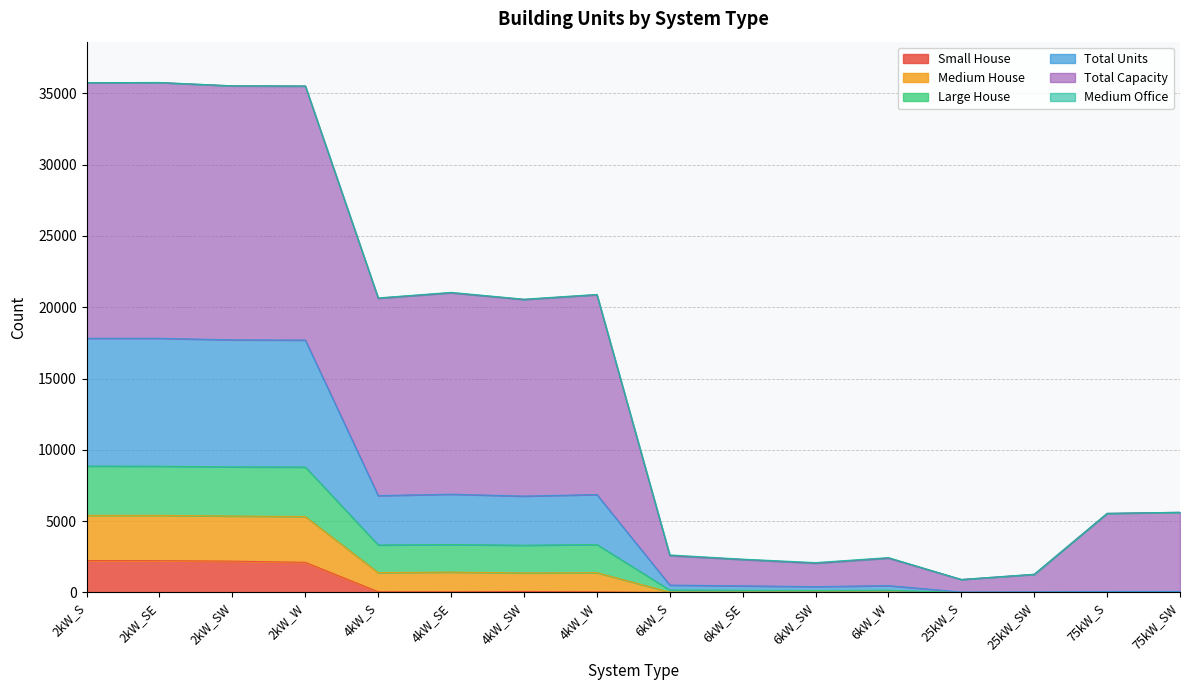

Is it true that Small House equals 3234 at 2kW_S?

False